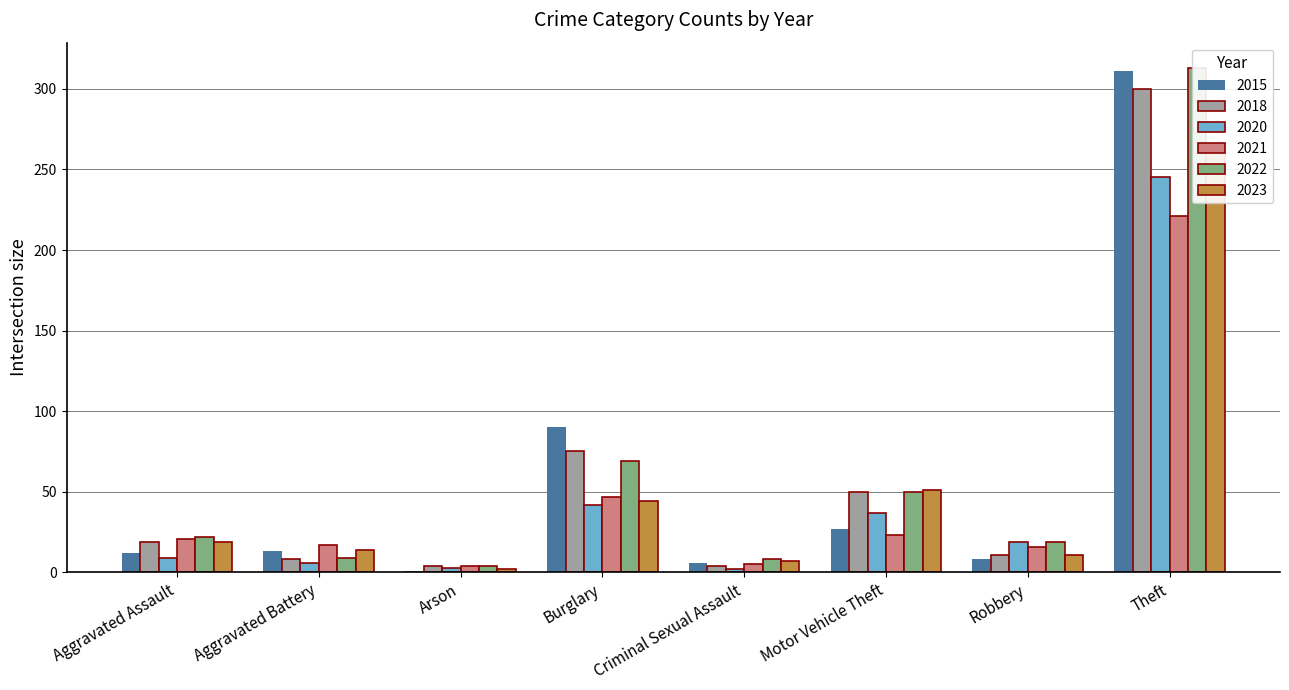

What is the difference between the second highest and second lowest values in the 2015 series?

84